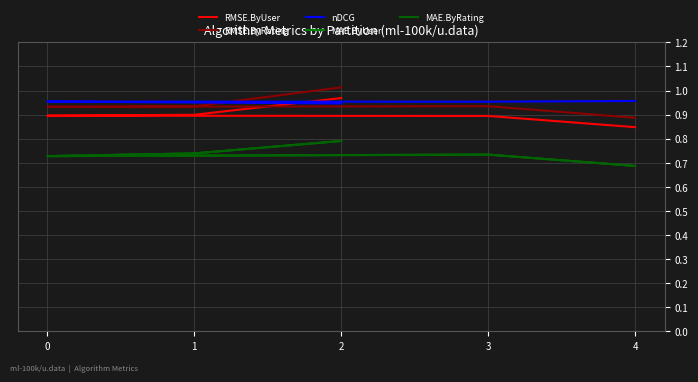

At which category is the sum across all series the highest?

2